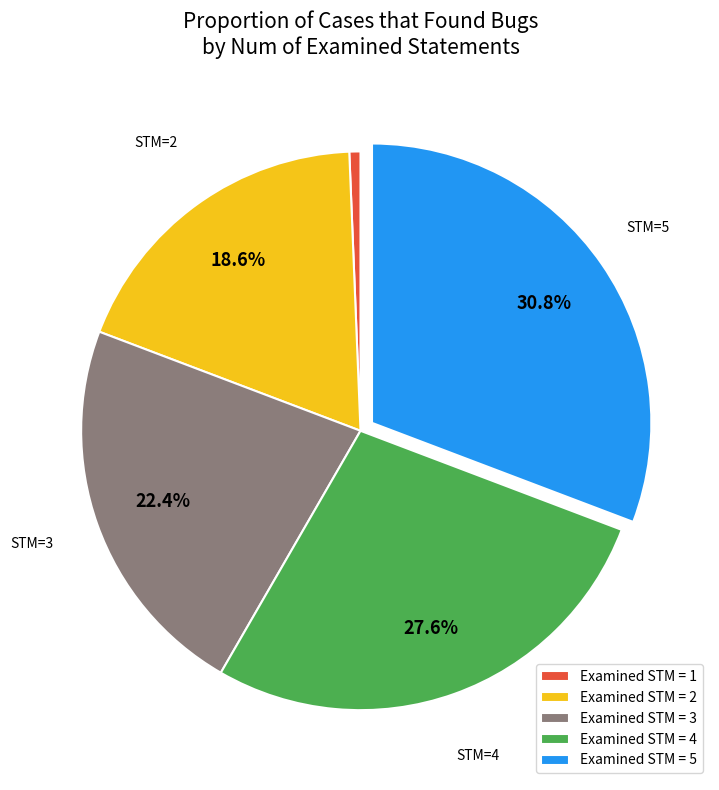

Does any single category account for the majority?

No